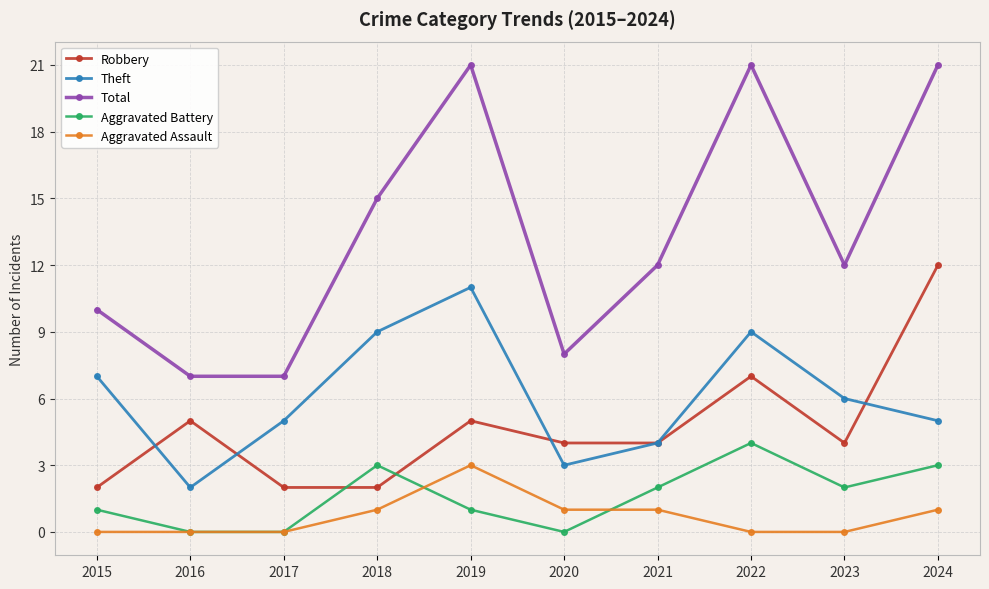

Rank the series at 2018 from highest to lowest value.

Total, Theft, Aggravated Battery, Robbery, Aggravated Assault